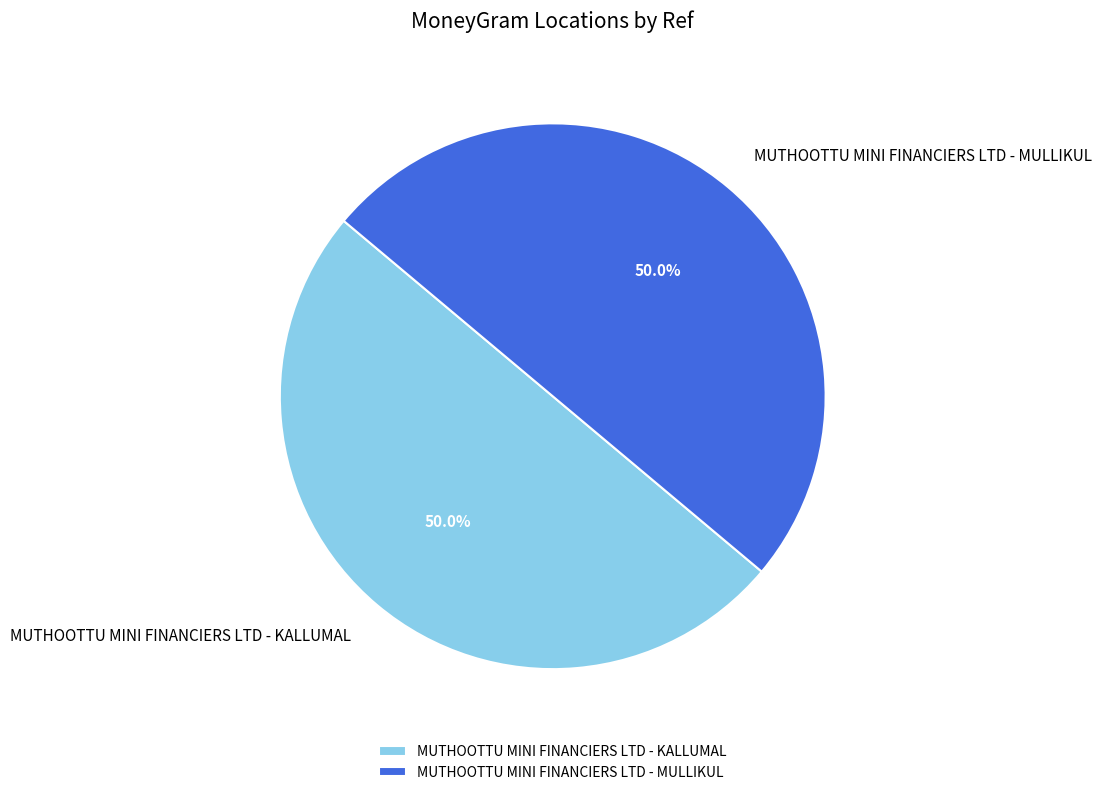

What percentage do MUTHOOTTU MINI FINANCIERS LTD - MULLIKUL and MUTHOOTTU MINI FINANCIERS LTD - KALLUMAL together represent?

100.0%